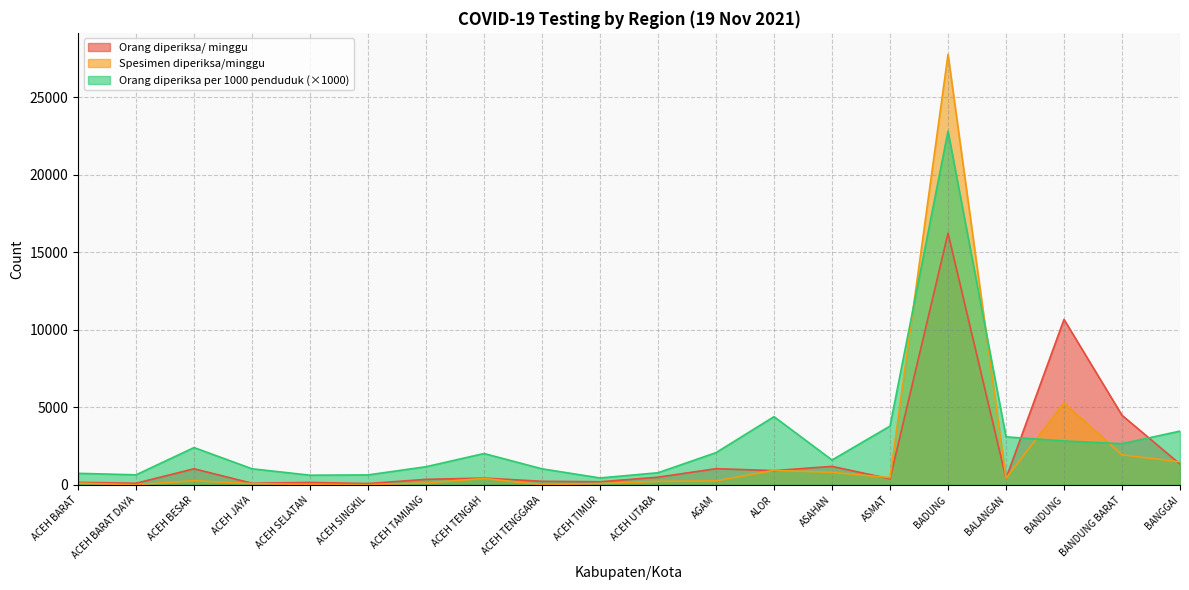

Is it true that Orang diperiksa per 1000 penduduk equals 674.9 at ASAHAN?

False